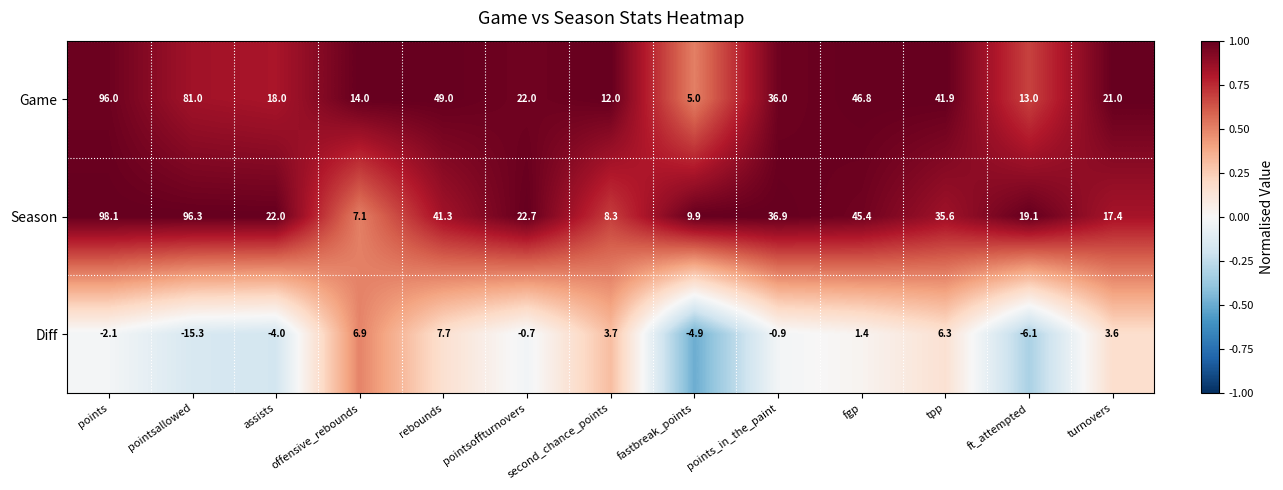

At which label is Season closest to 52?

fgp